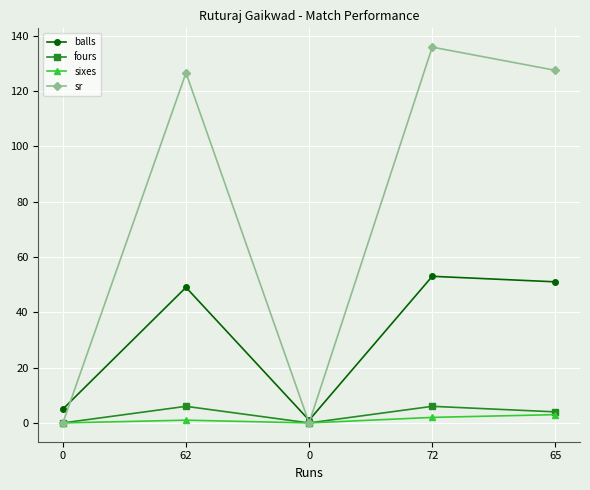

Where is the first local maximum for fours?

62